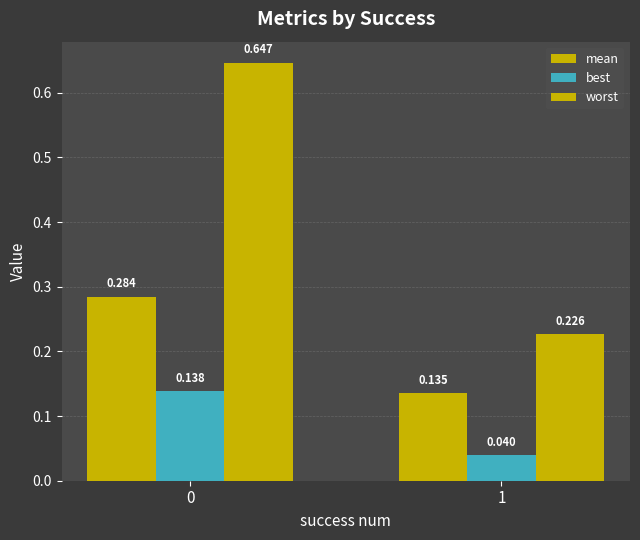

What is the sum of the mean values at 1 and 0?

0.4